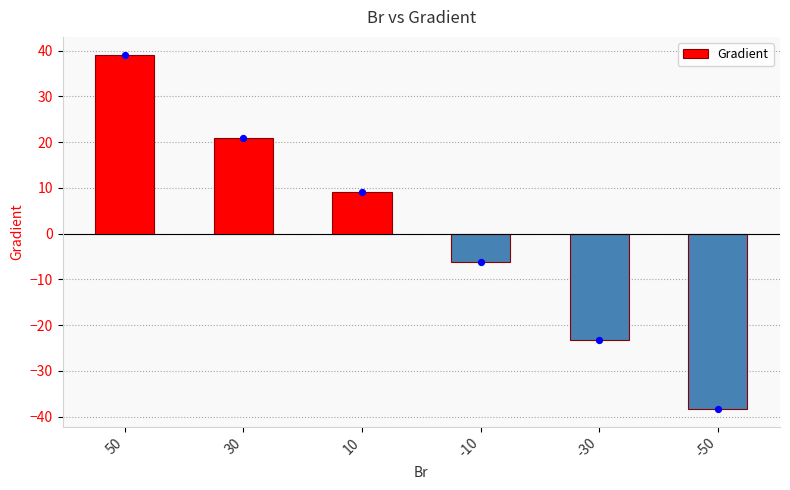

Which has a higher value, 30 or -10?

30